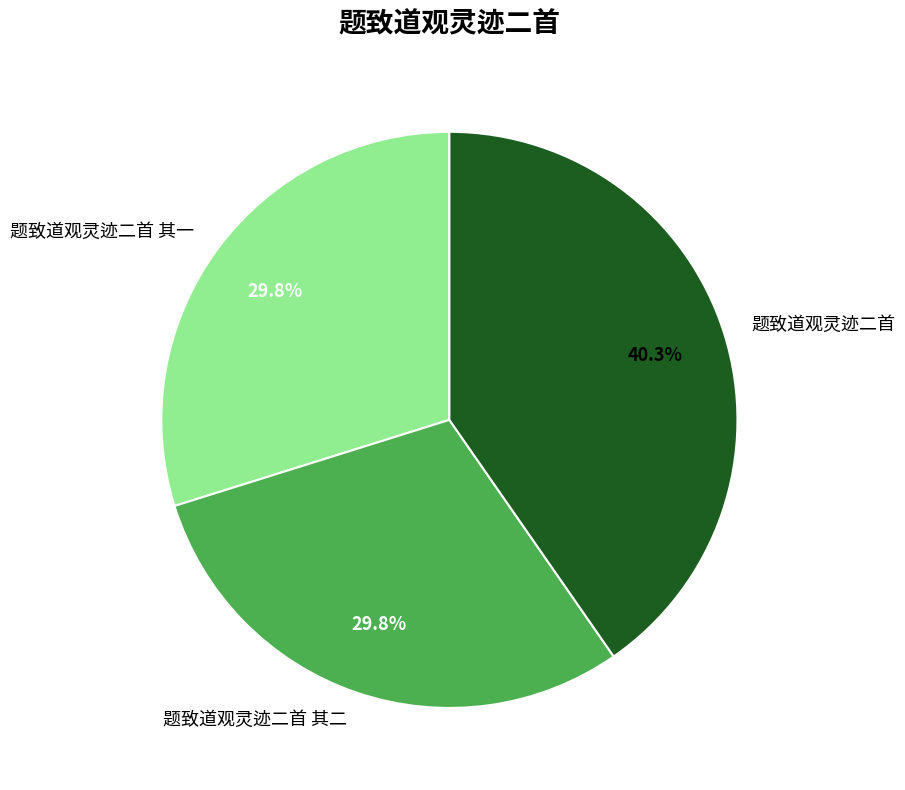

Does any single category account for the majority?

No